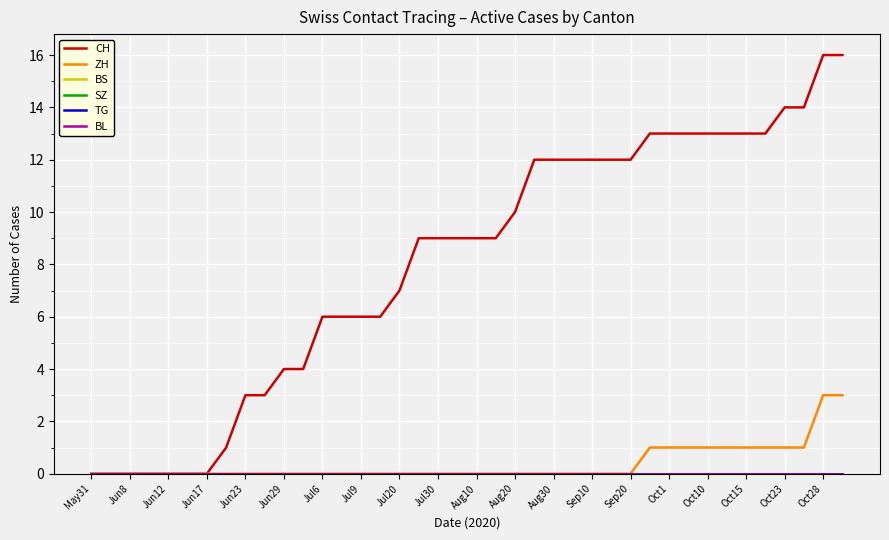

At which category does the chart reach its peak across all series?

Oct28